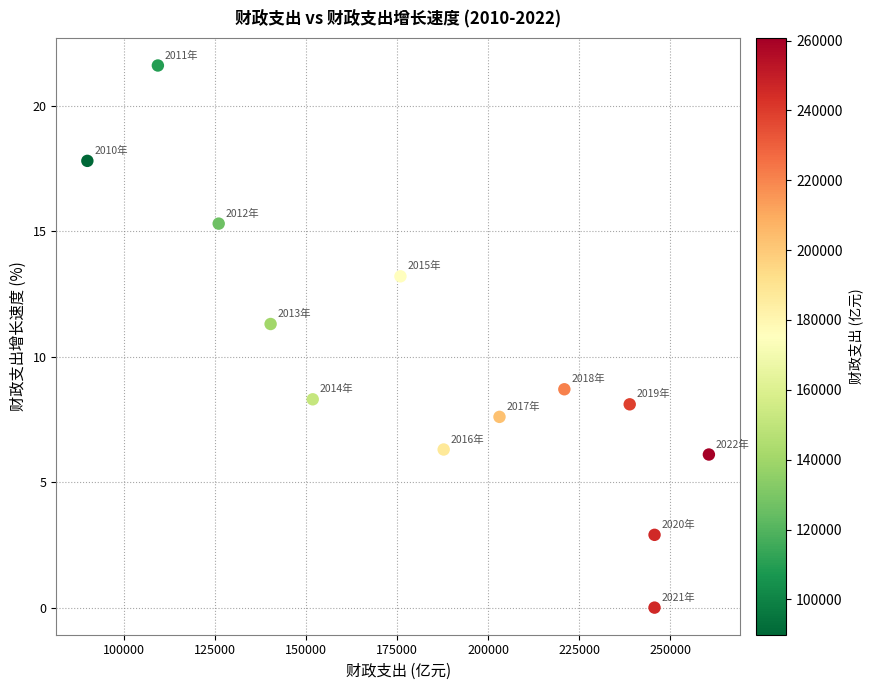

What is the range of X values (max minus min)?

170735.0